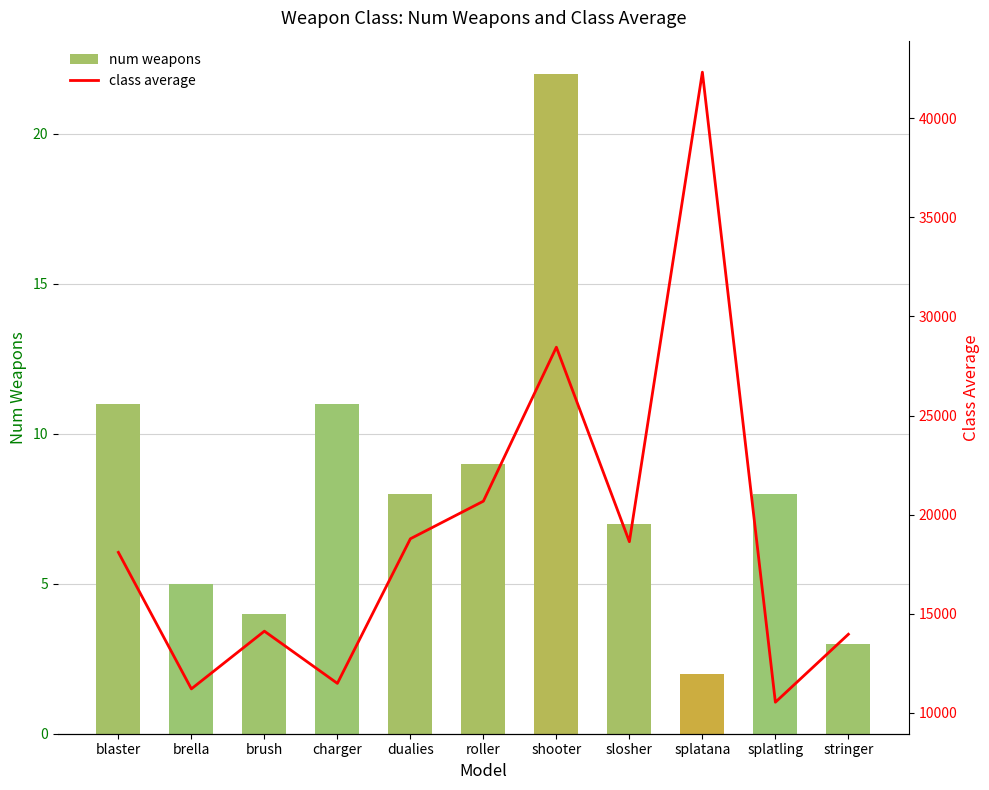

The value of class average at shooter is 28447.3. True or false?

True